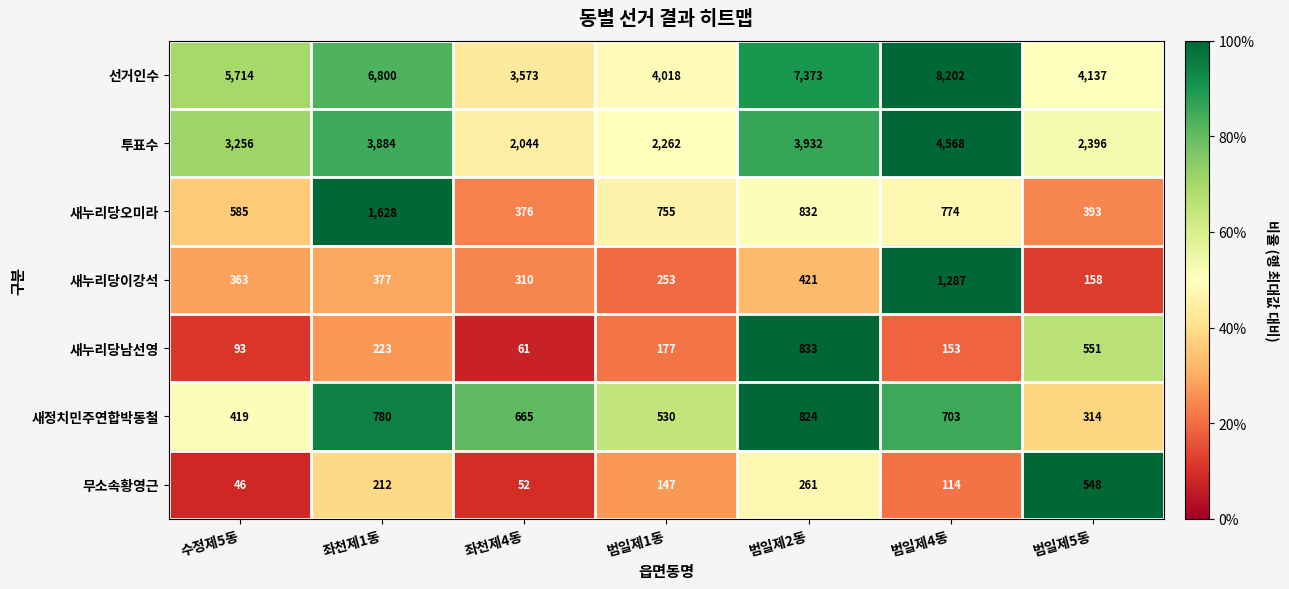

What value does the 새정치민주연합박동철 series have at 범일제5동, to the nearest 100?

300